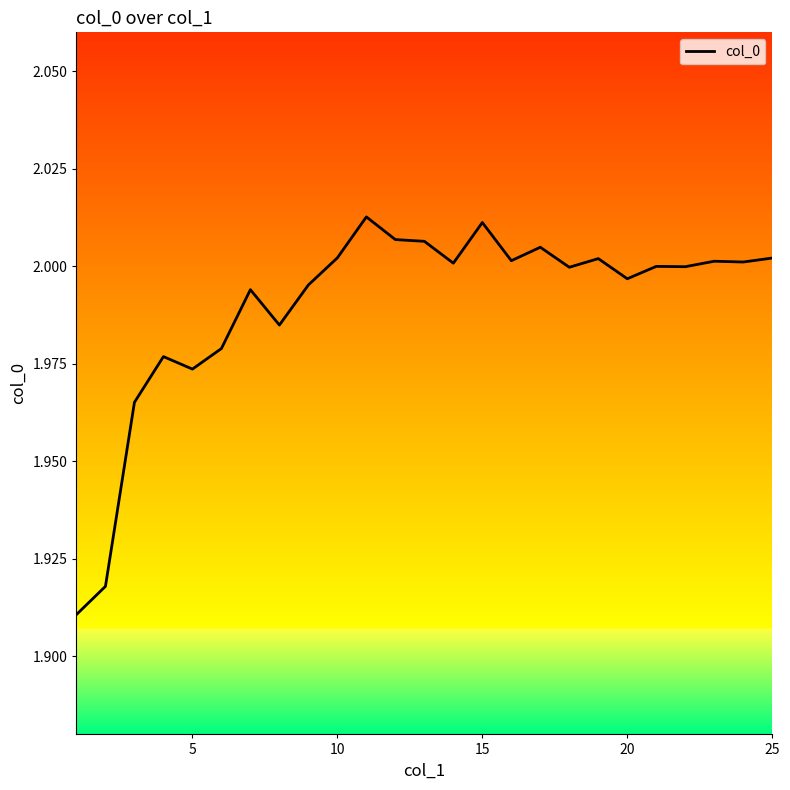

What is the difference between the maximum and minimum values?

0.1